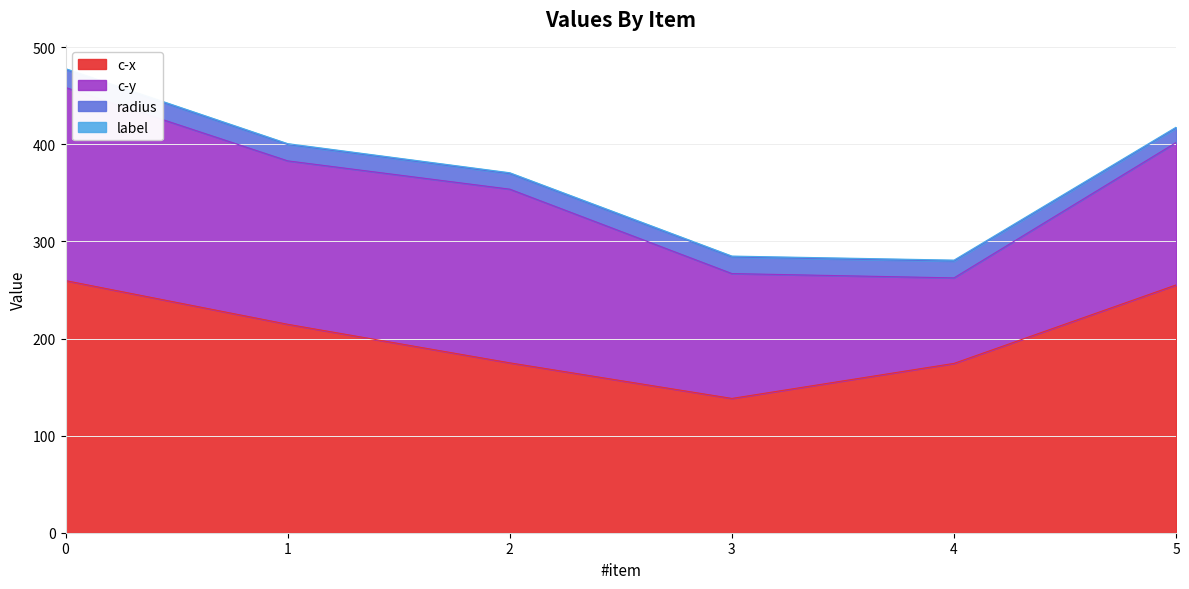

Between 4 and 3, which is larger?

4